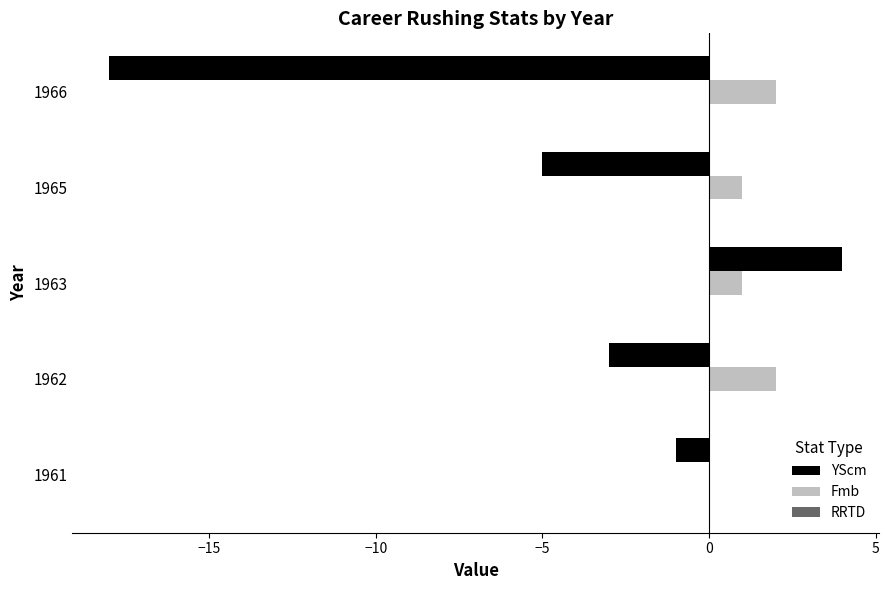

At which label does YScm reach its peak?

1963